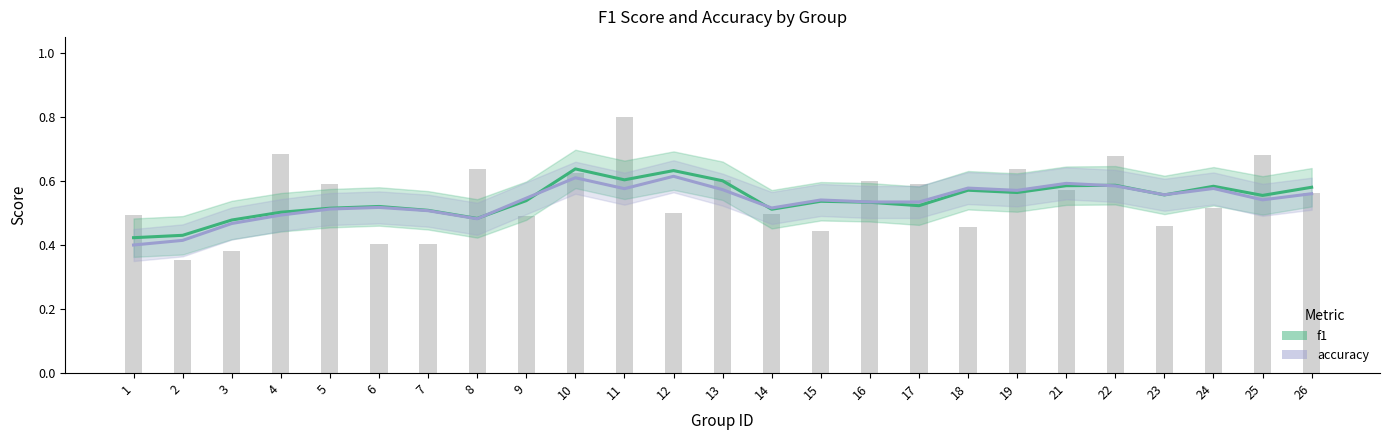

How many series are shown in this chart?

2